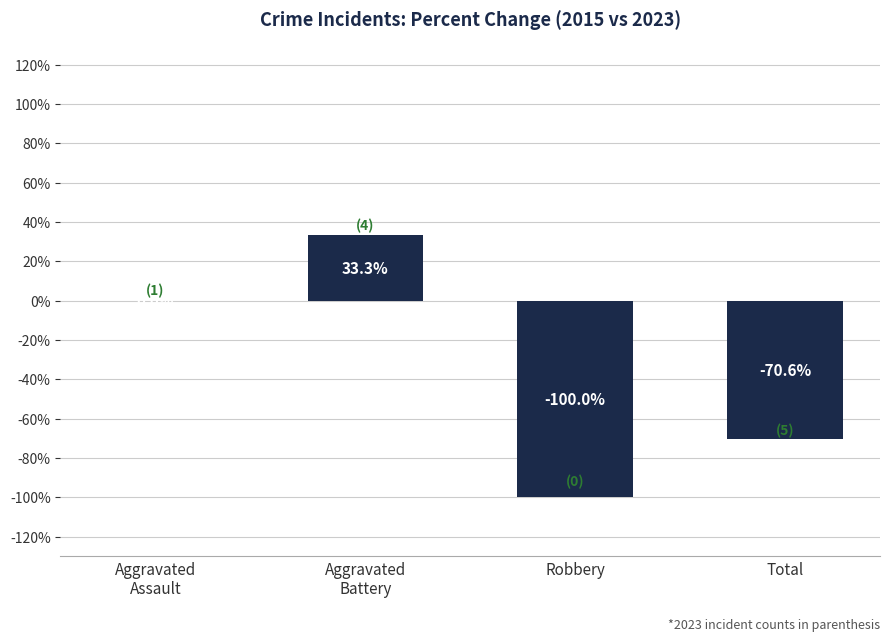

Count the number of categories in the chart.

4